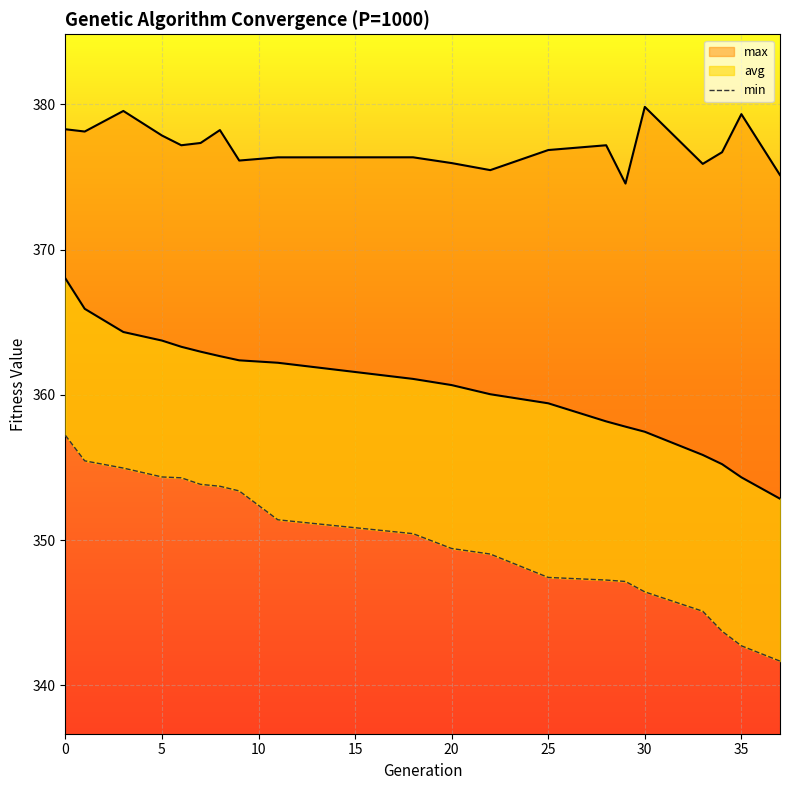

Reading right to left, transcribe all the data shown in this chart.

min: 37=341.7	35=342.7	34=343.7	33=345.1	30=346.4	29=347.1	28=347.2	25=347.4	22=349.0	20=349.4	18=350.4	11=351.4	9=353.4	8=353.7	7=353.8	6=354.3	5=354.3	3=355.0	1=355.5	0=357.2
max: 37=375.1	35=379.3	34=376.7	33=375.9	30=379.8	29=374.5	28=377.2	25=376.9	22=375.5	20=376.0	18=376.4	11=376.4	9=376.1	8=378.2	7=377.3	6=377.2	5=377.9	3=379.5	1=378.1	0=378.3
avg: 37=352.8	35=354.3	34=355.2	33=355.9	30=357.5	29=357.8	28=358.2	25=359.4	22=360.0	20=360.7	18=361.1	11=362.2	9=362.4	8=362.7	7=363.0	6=363.3	5=363.7	3=364.3	1=365.9	0=368.0